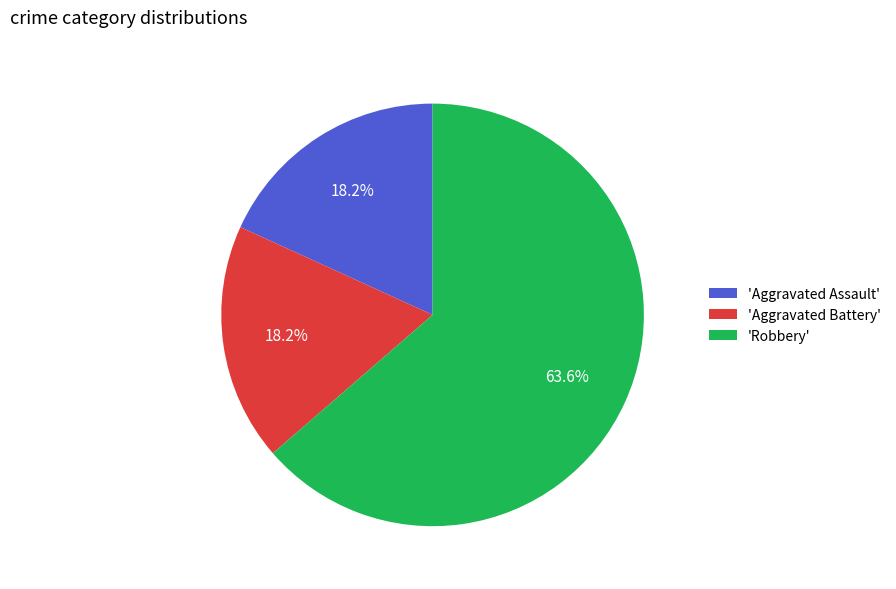

What percentage is NOT represented by 'Aggravated Assault'?

81.8%